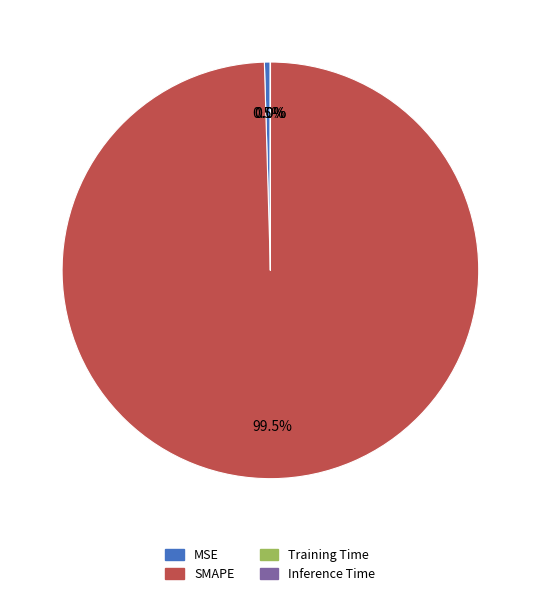

Which slice is the largest?

SMAPE